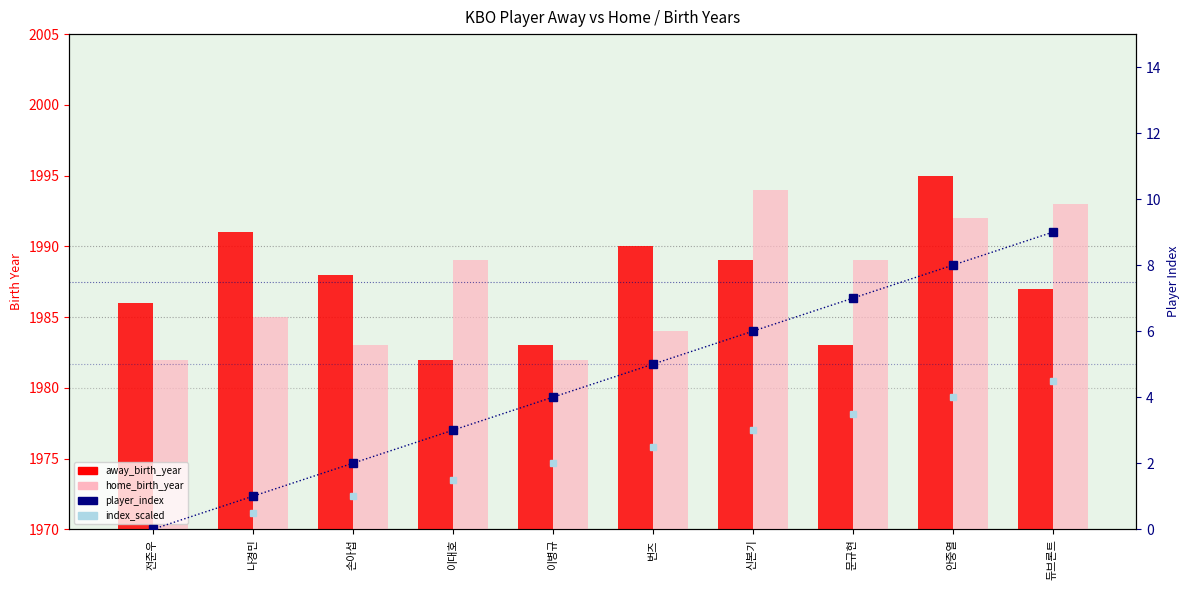

How many categories are shown in the chart?

10